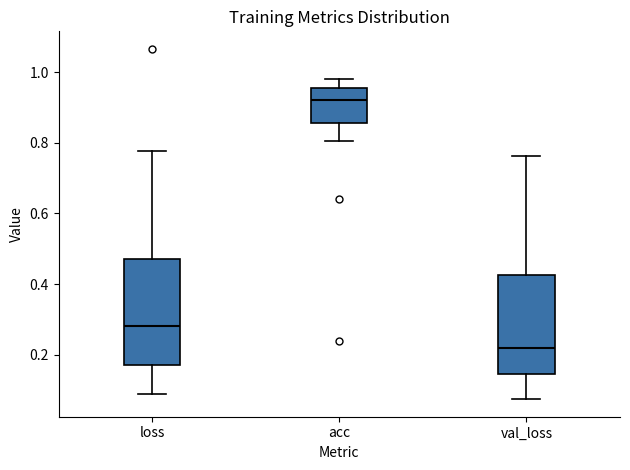

Which box's median line is the highest?

acc